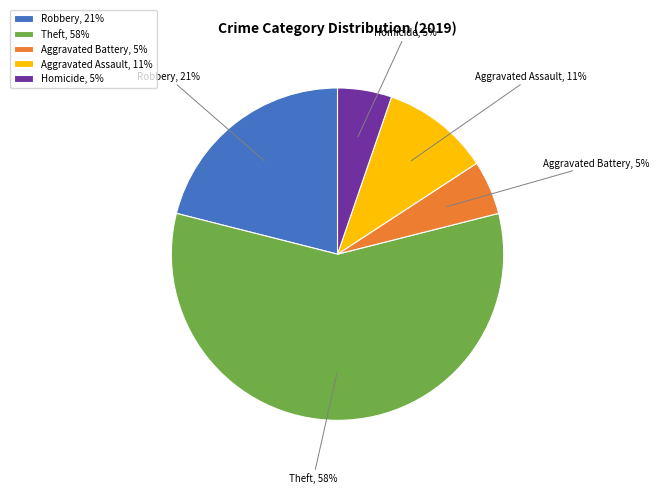

Which category has the biggest portion of the pie?

Theft, 58%